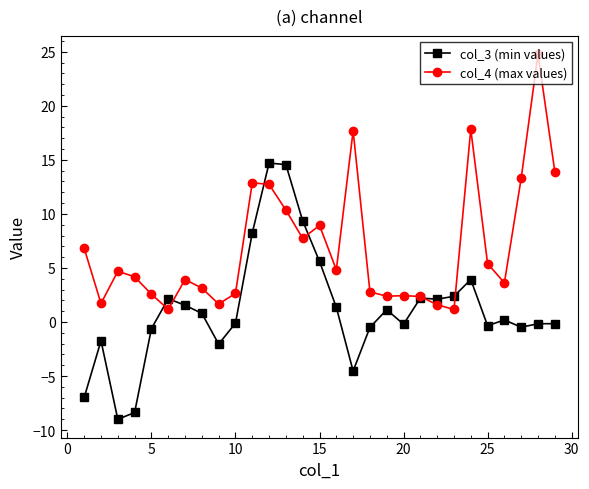

What is the minimum value for col_3 (min values)?

-9.0